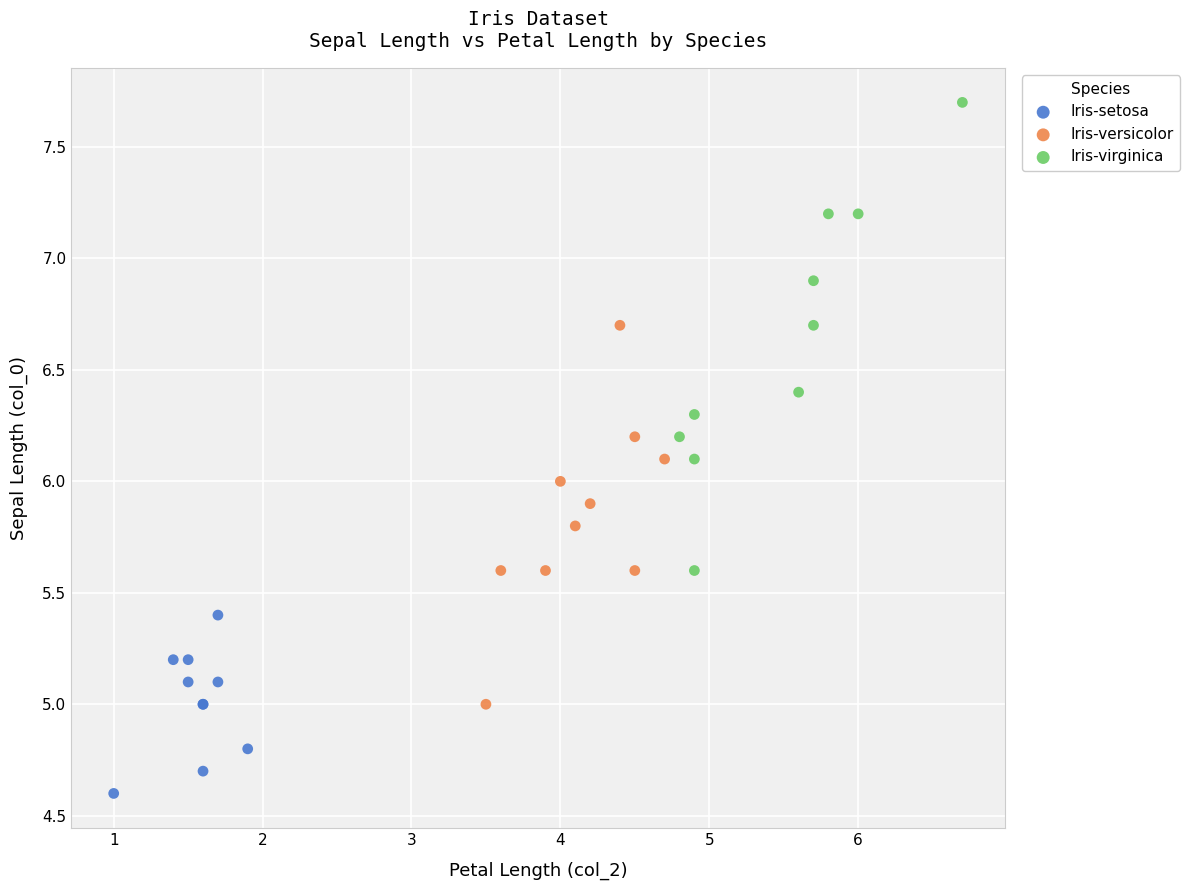

Which series reaches the minimum Y coordinate?

Iris-setosa